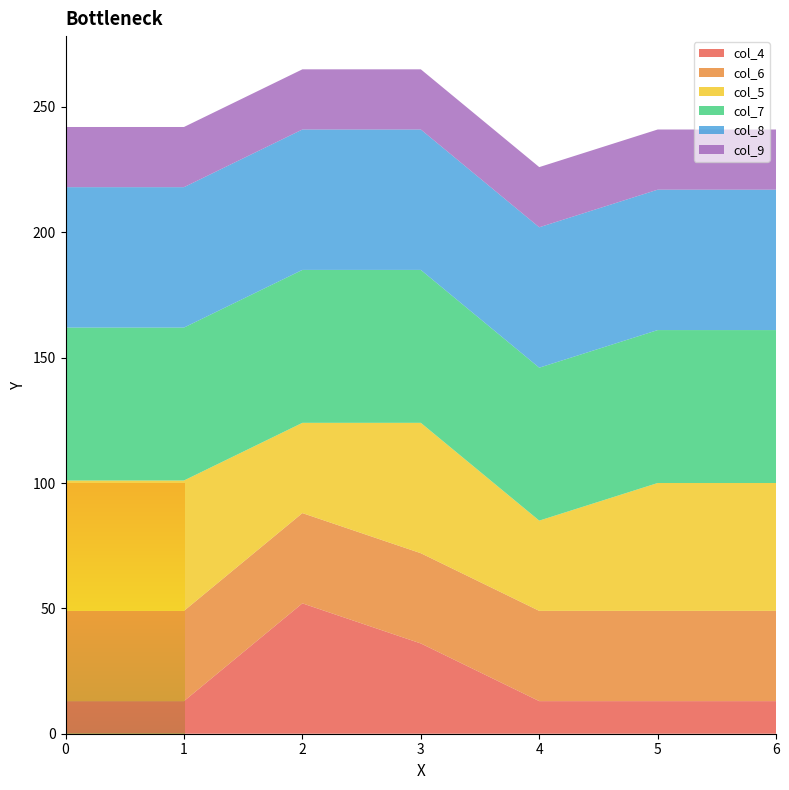

Reading left to right, transcribe all the data shown in this chart.

col_4: 0=13	1=13	2=52	3=36	4=13	5=13	6=13
col_6: 0=36	1=36	2=36	3=36	4=36	5=36	6=36
col_5: 0=52	1=52	2=36	3=52	4=36	5=51	6=51
col_7: 0=61	1=61	2=61	3=61	4=61	5=61	6=61
col_8: 0=56	1=56	2=56	3=56	4=56	5=56	6=56
col_9: 0=24	1=24	2=24	3=24	4=24	5=24	6=24